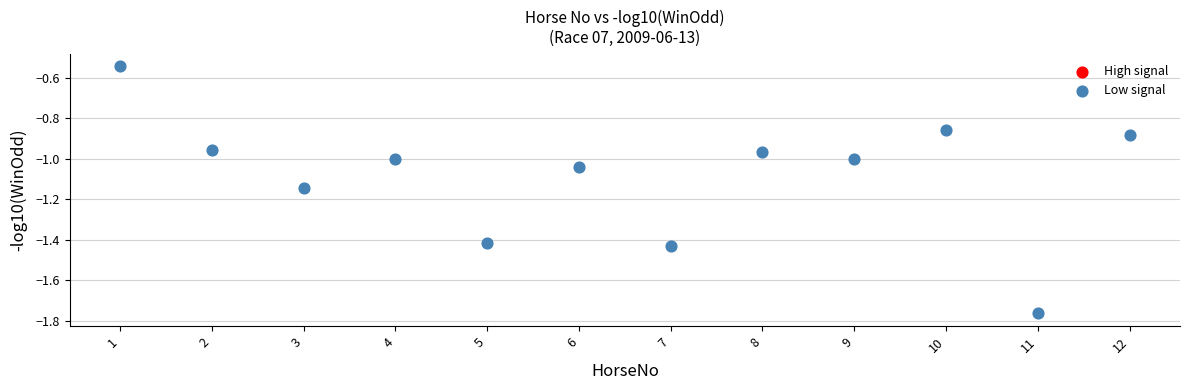

What is the range of X values (max minus min)?

11.0